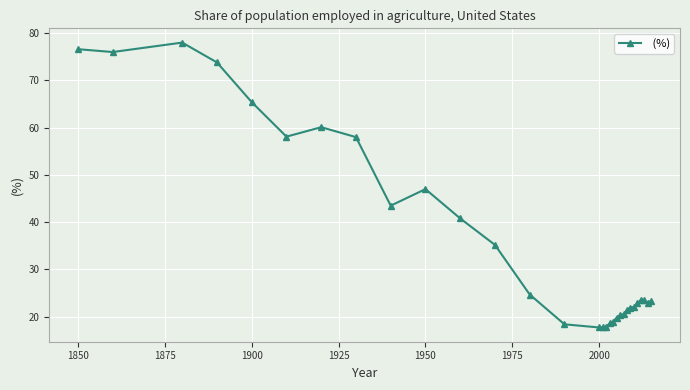

What is the greatest value displayed?

78.0